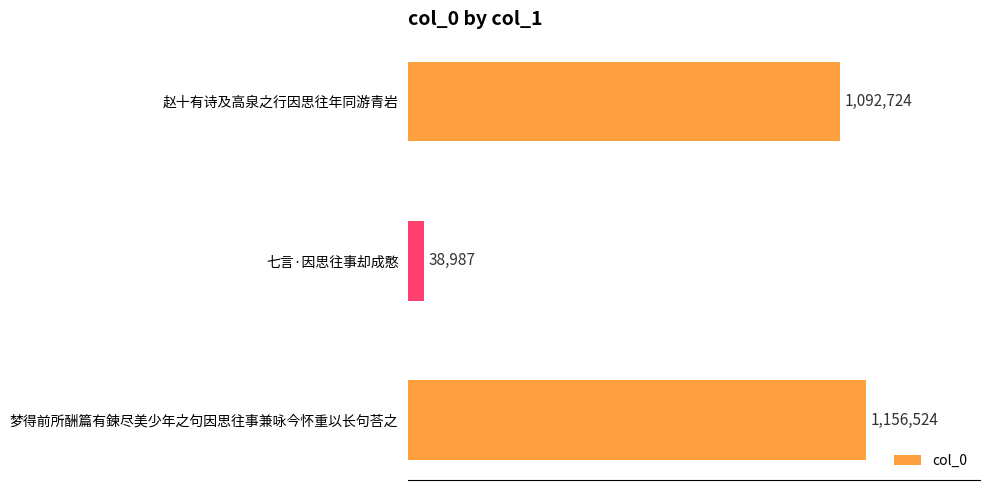

Which category has the lowest value across all series?

七言·因思往事却成憨